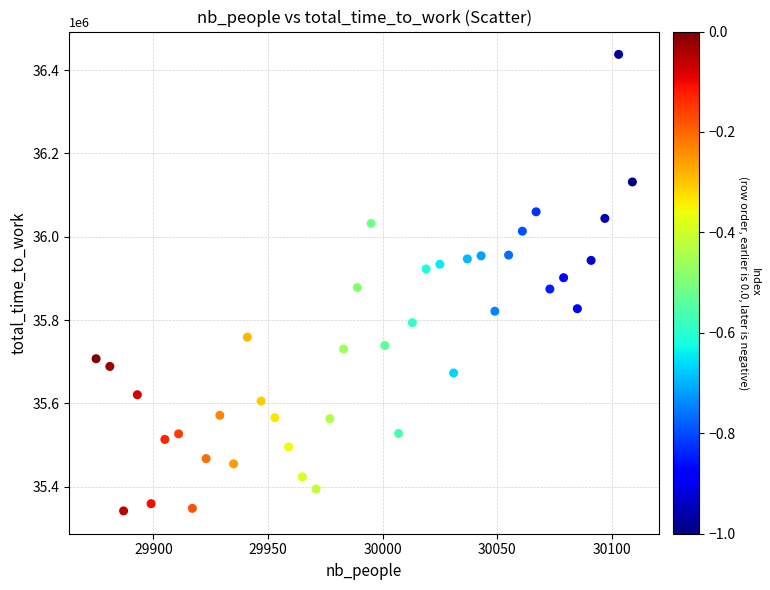

What is the range of X values (max minus min)?

234.0